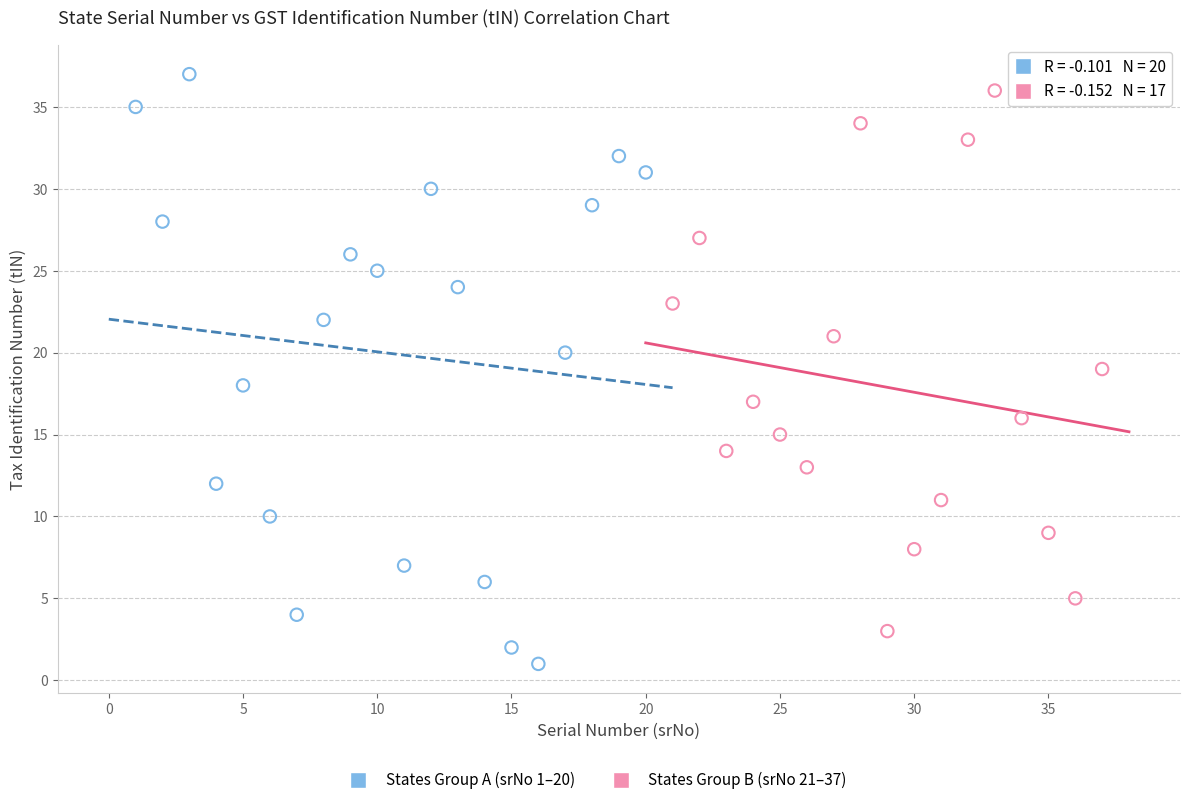

Which series reaches the minimum Y coordinate?

States Group A (srNo 1–20)